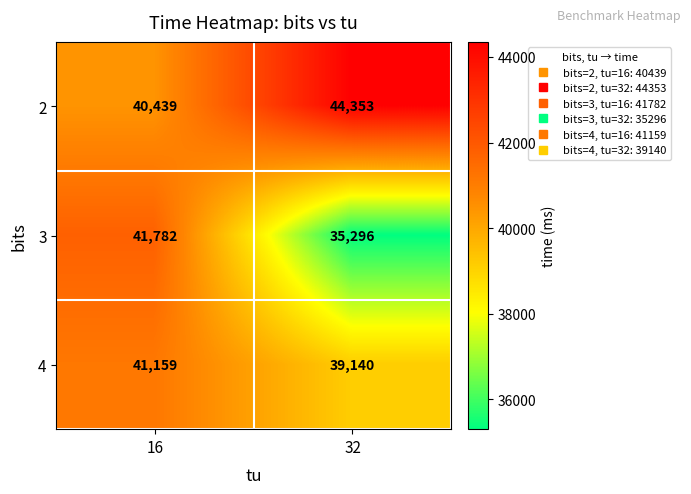

Read the 3 value at 16, to the nearest 50.

41800